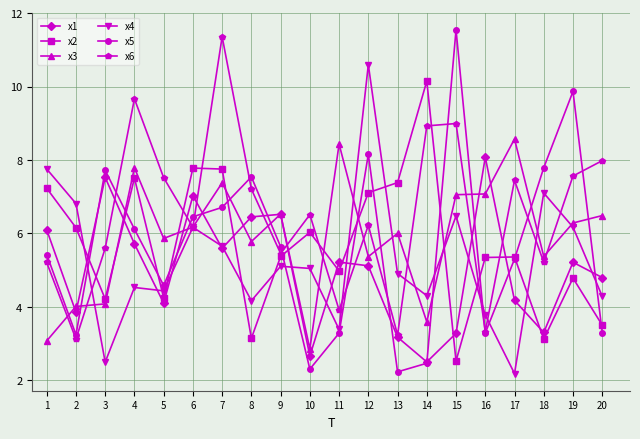

Is it true that x5 equals 0.7 at 10?

False